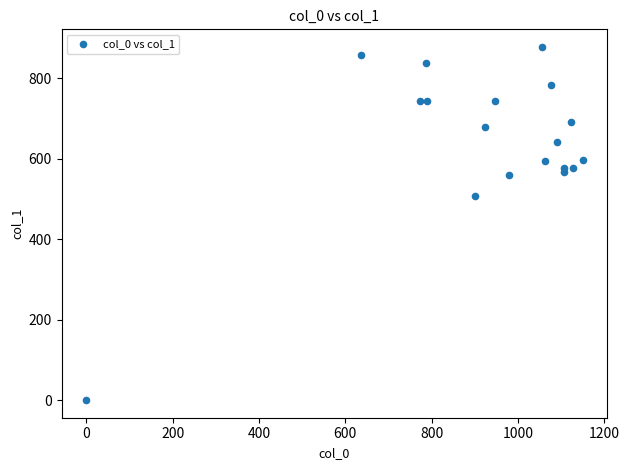

What is the range of X values (max minus min)?

1150.0